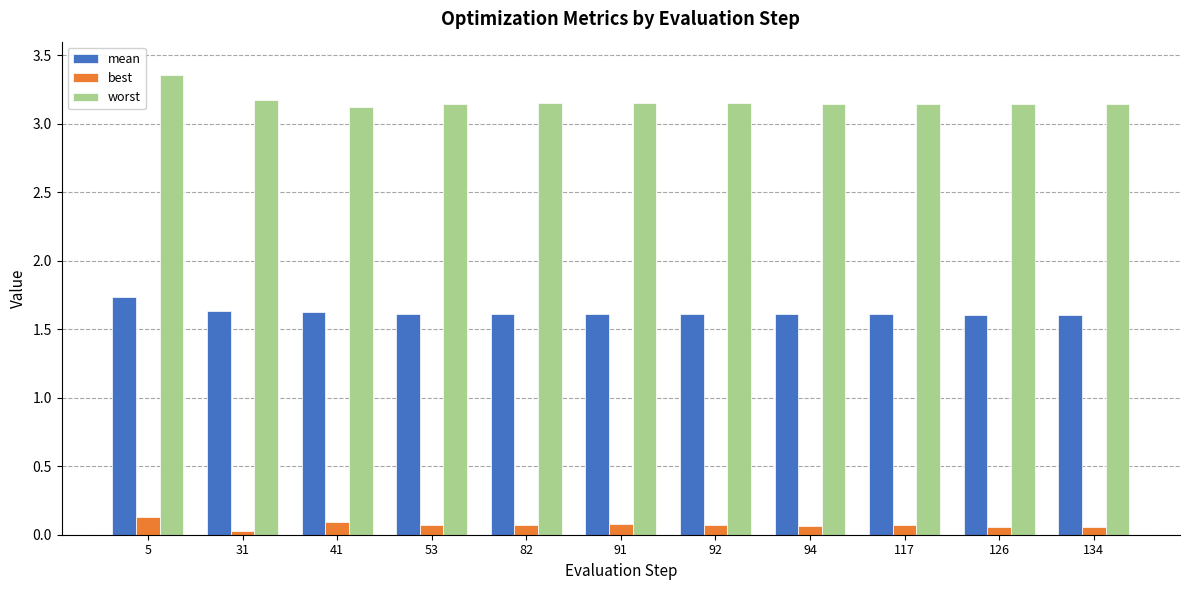

Where is best nearest to the value 0?

31